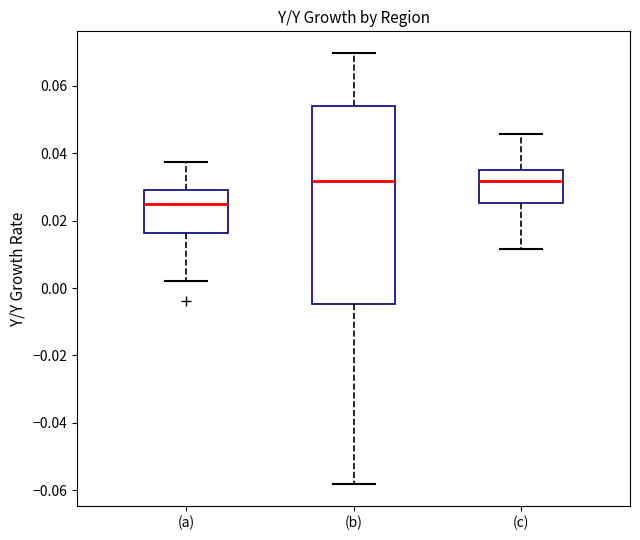

Where is the lower edge of the box for (c) on the y-axis? The values are not printed on the chart, so give them approximately, as read against the axis.

0.026